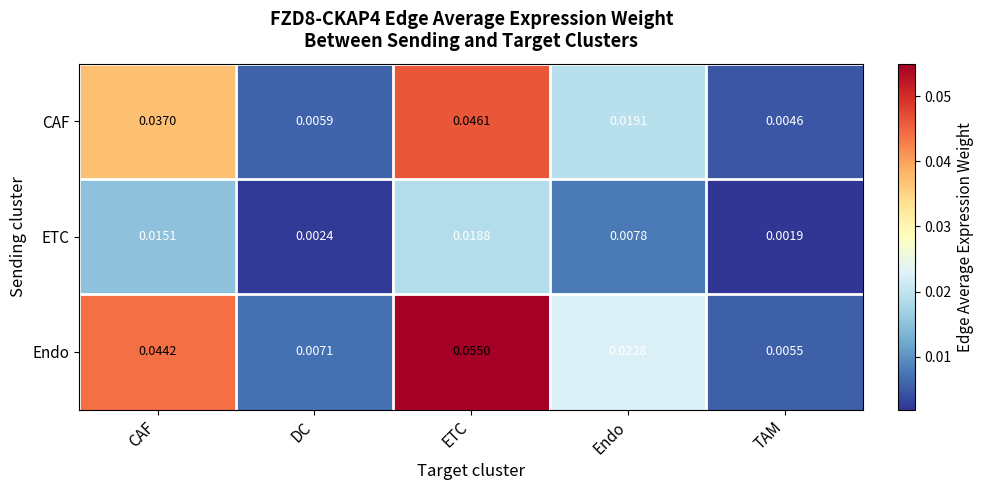

Rank the series at Endo from lowest to highest value.

ETC, CAF, Endo